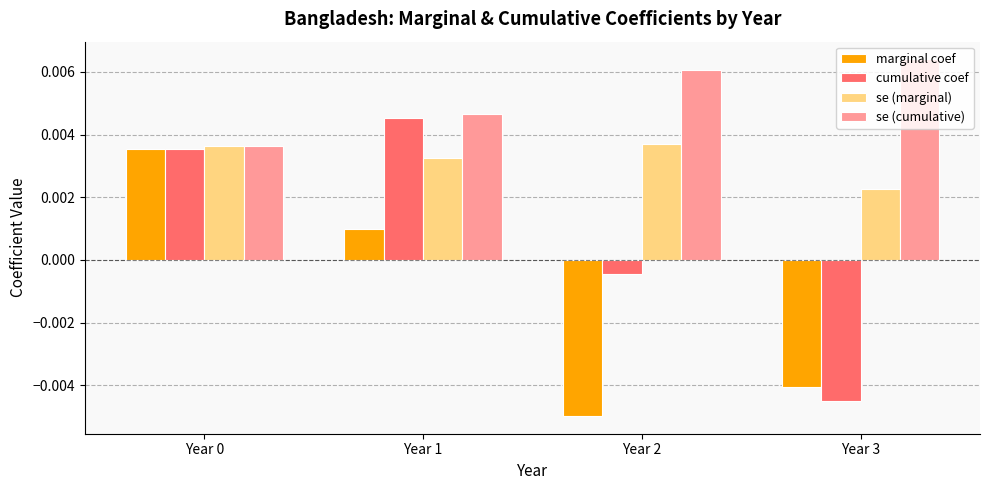

Which series changed the most between Year 1 and Year 2?

marginal coef